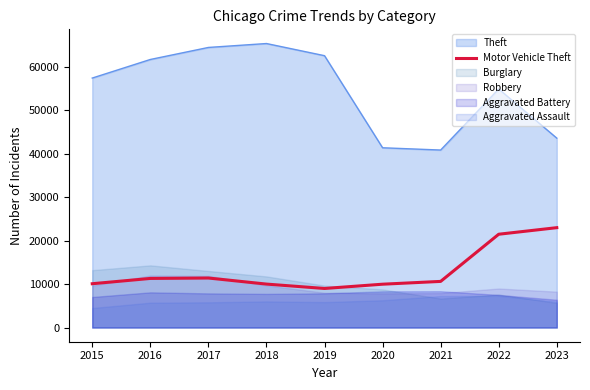

Read the Theft value at 2018, to the nearest 10.

65290